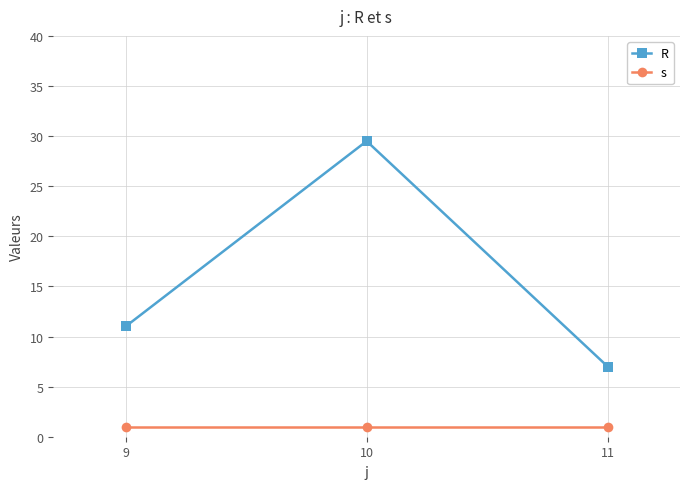

At which category is the sum across all series the highest?

10